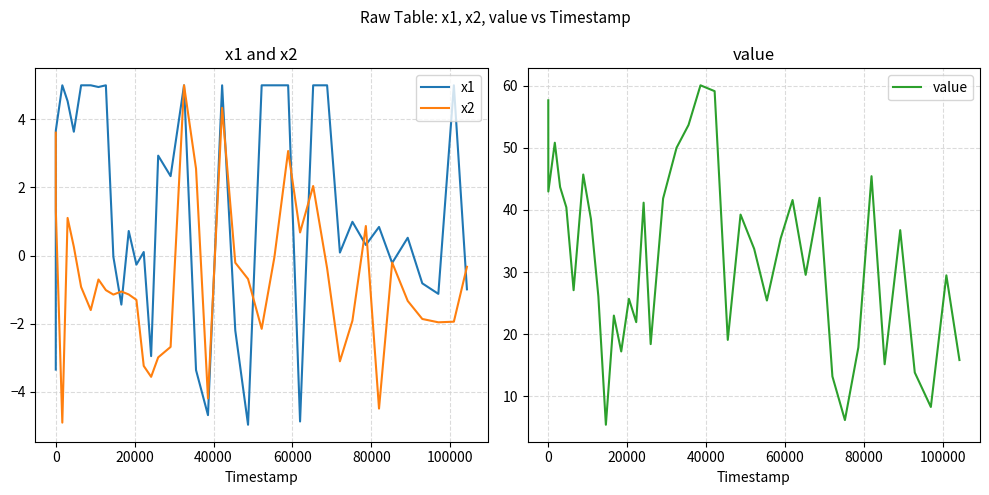

What is the minimum value for x2?

-4.9